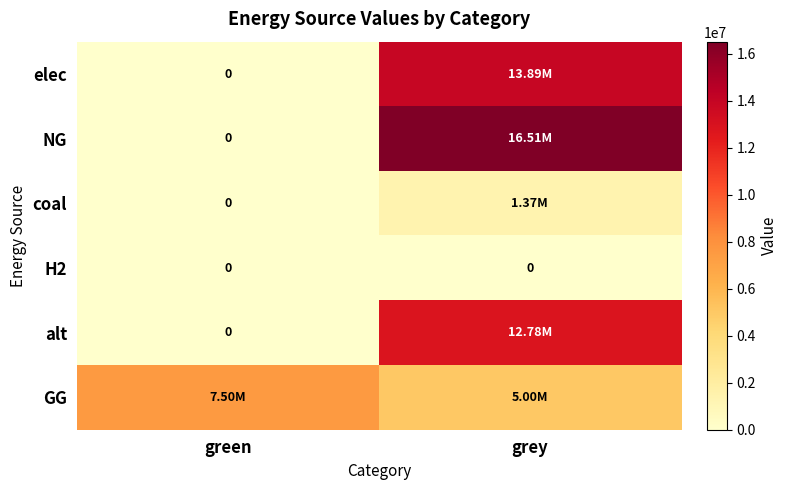

At which category is the sum across all series the highest?

grey